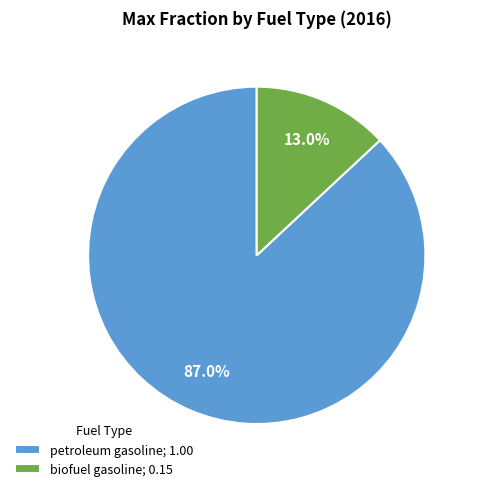

How many slices are in this pie chart?

2